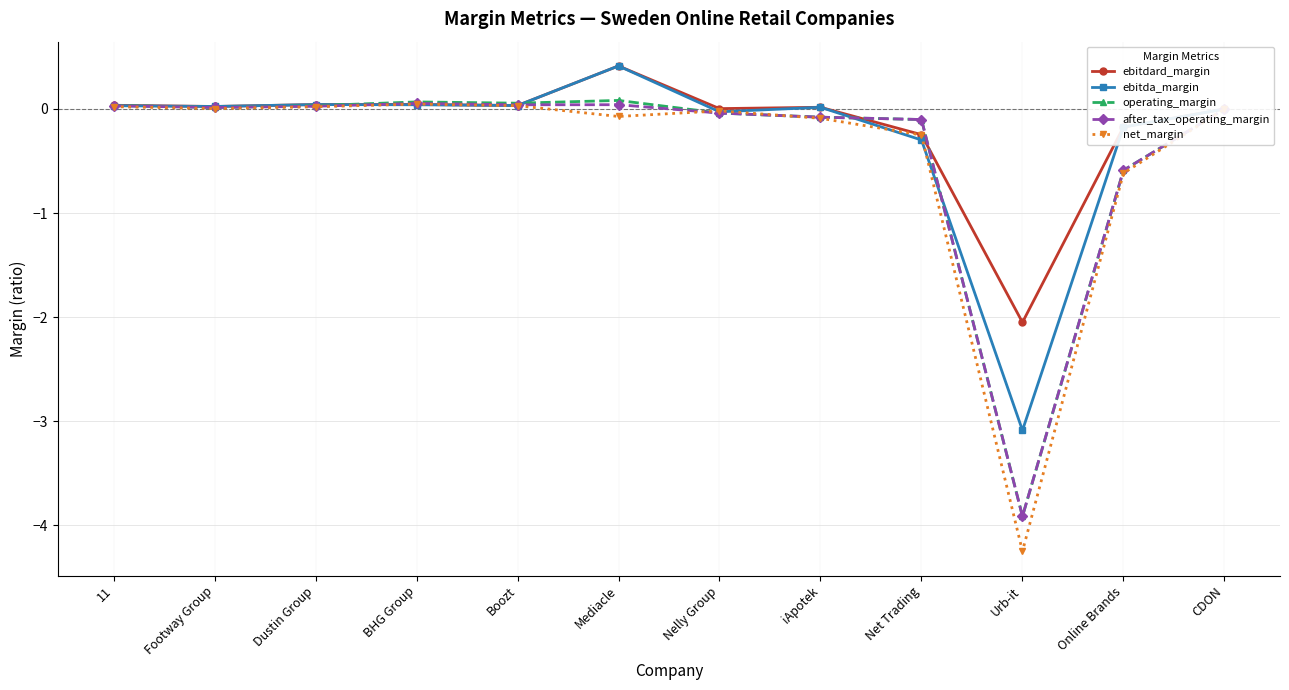

The net_margin series shows -0.0 at CDON. True or false?

True